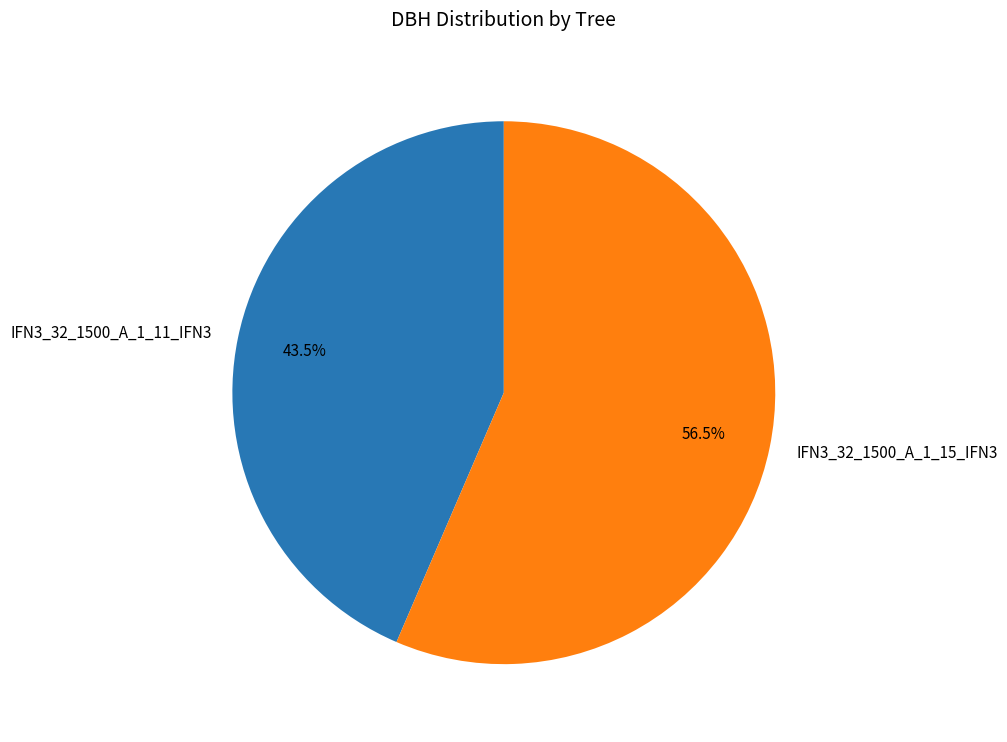

Count the number of slices in the pie.

2